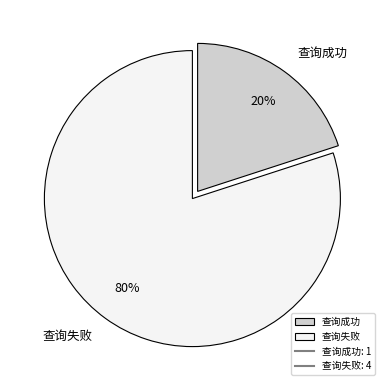

To the nearest percent, what portion does 查询失败 represent?

80%